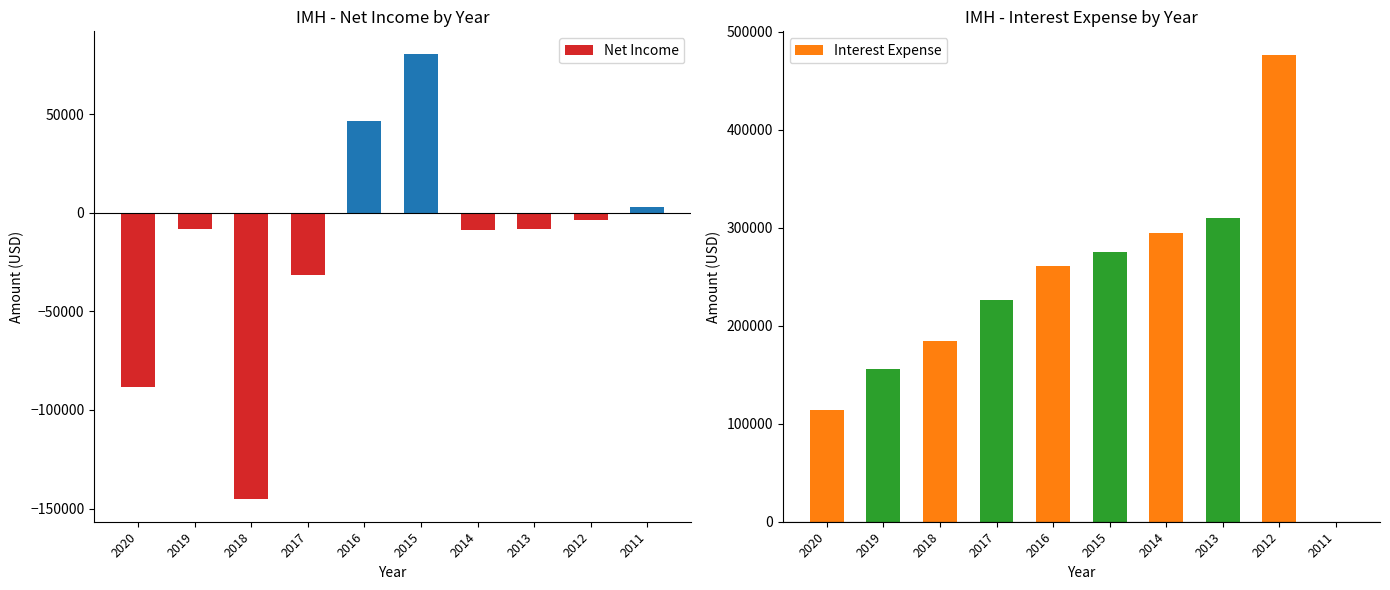

How many positive values does the Interest Expense series have?

9